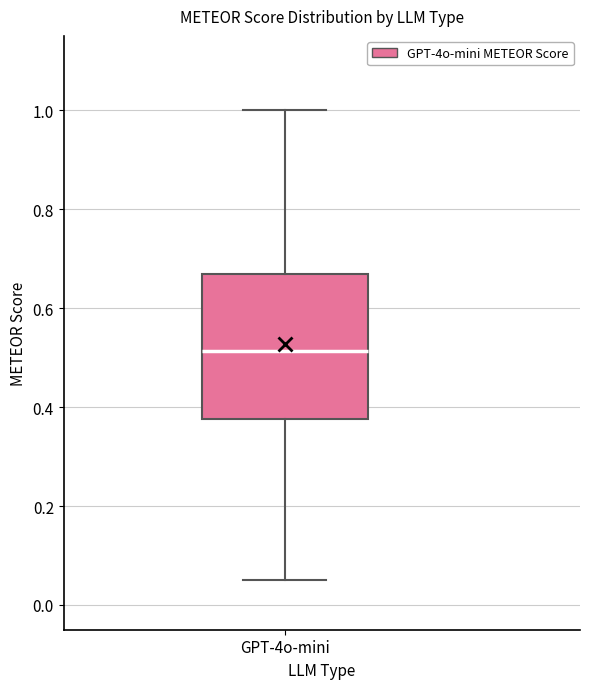

Read this box plot against the y-axis: the position of the median line, the range covered by the box, and the ends of both whiskers. The values are not printed on the chart, so give them approximately, as read against the axis.

median 0.52, box 0.38 to 0.66, whiskers 0.06 to 1.00